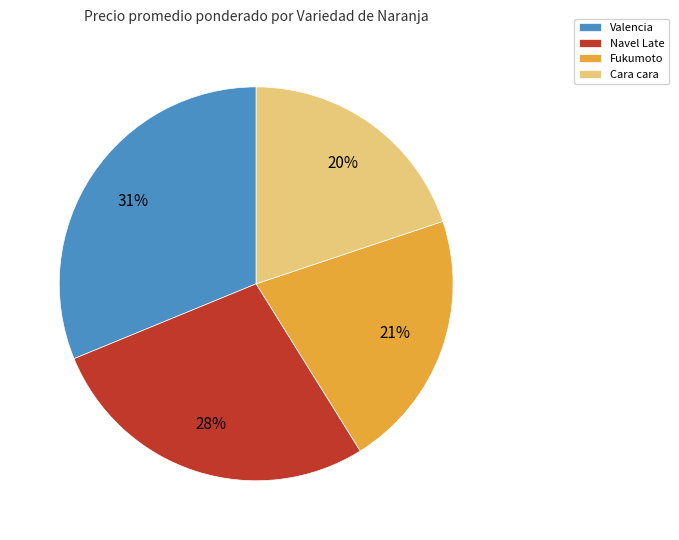

Which slice is the smallest?

Cara cara